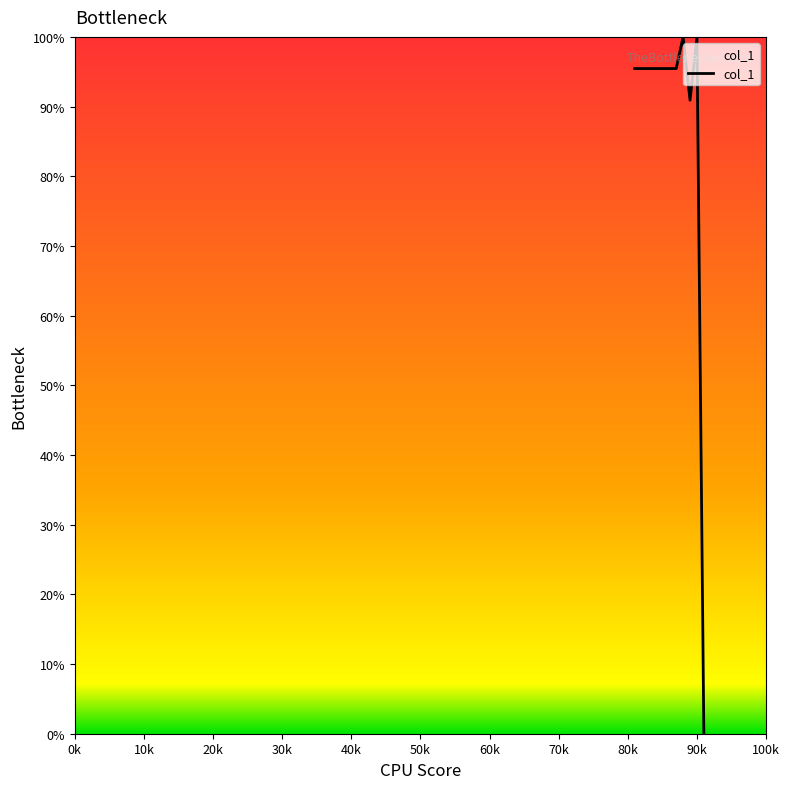

What is the greatest value displayed?

100.0